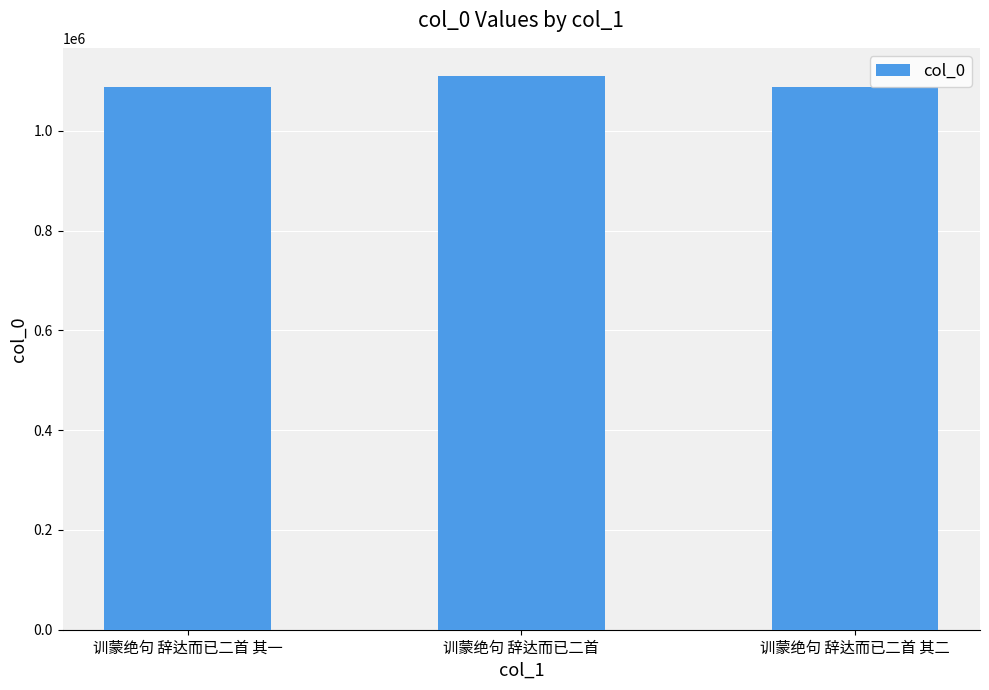

What is the maximum value shown in the chart?

1111031